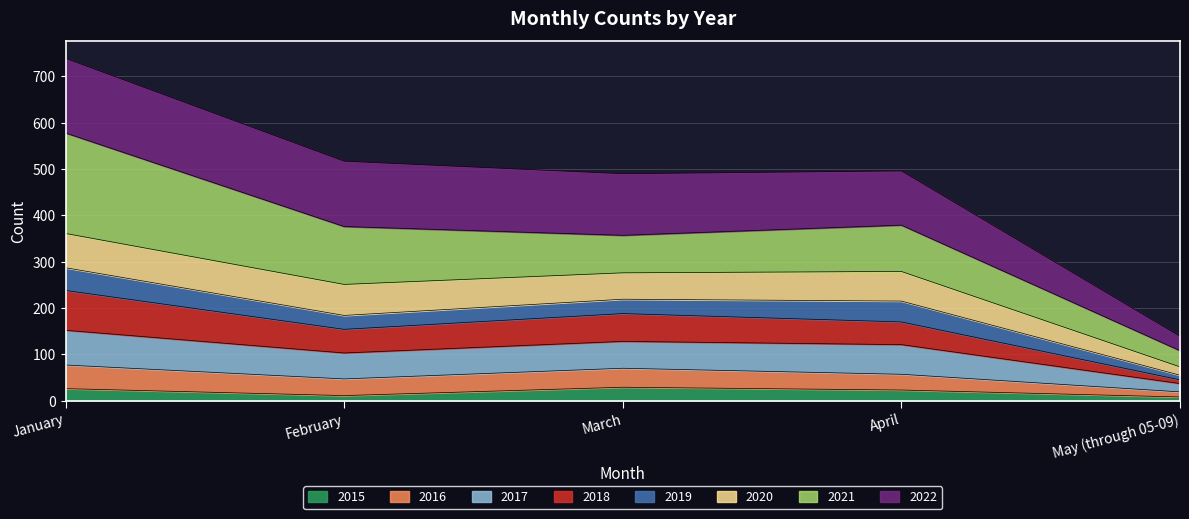

The value of 2015 at April is 23. True or false?

True